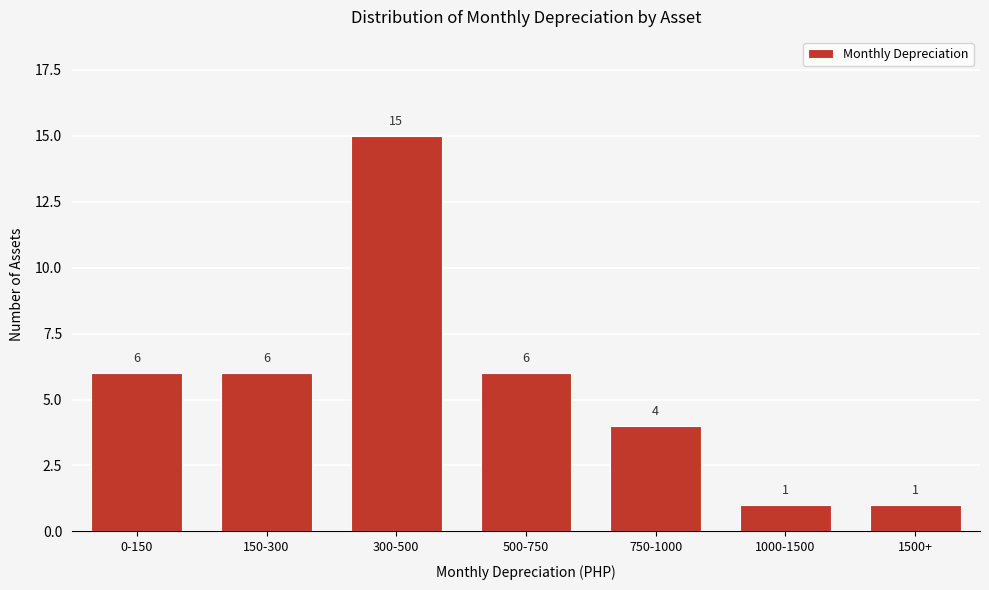

Reading left to right, list all the values displayed in this chart.

6	6	15	6	4	1	1